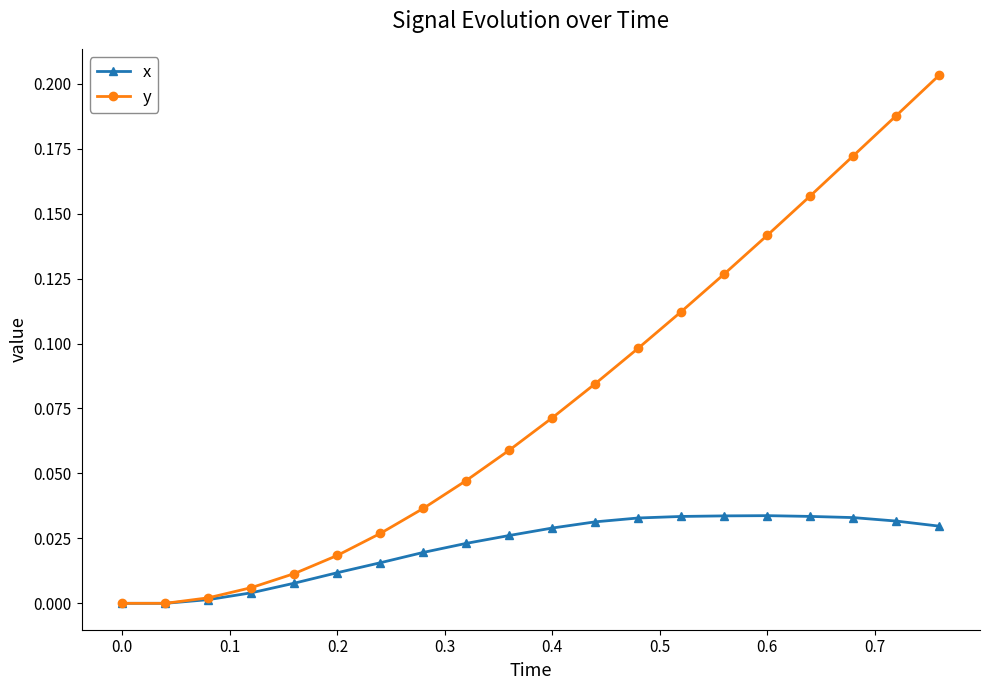

True or false: y has more than 1 interior local peaks.

False